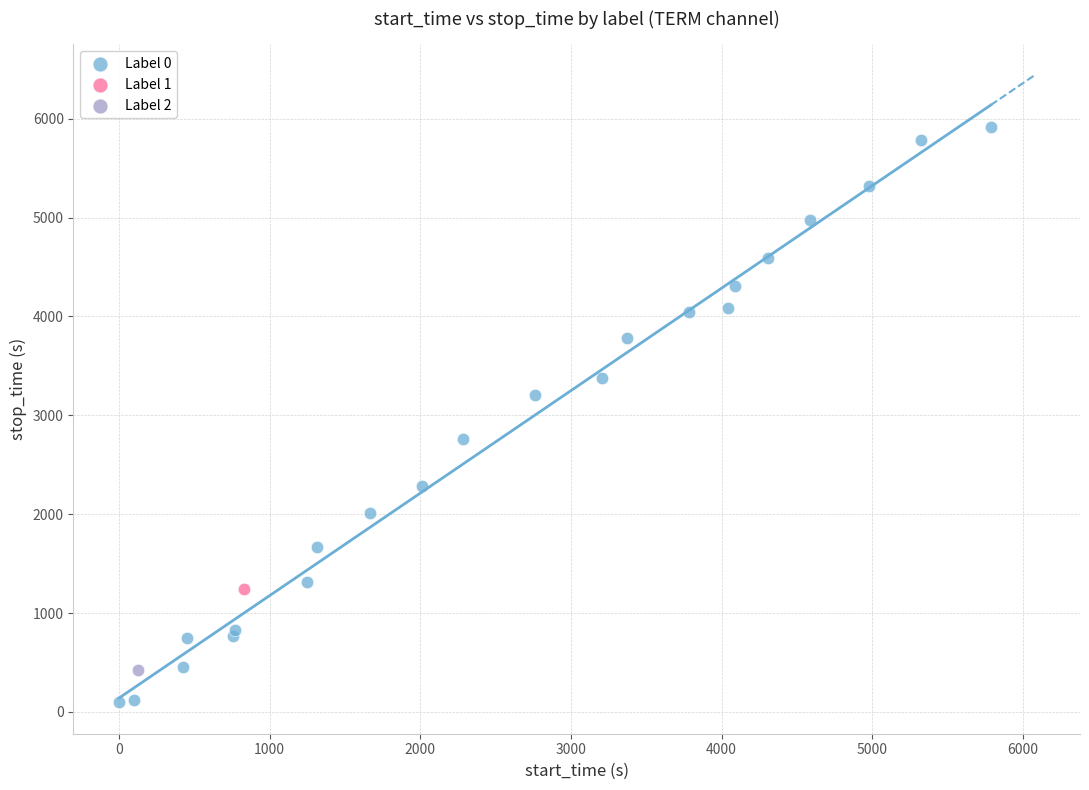

What are all the series names shown in the legend?

Label 0, Label 1, Label 2